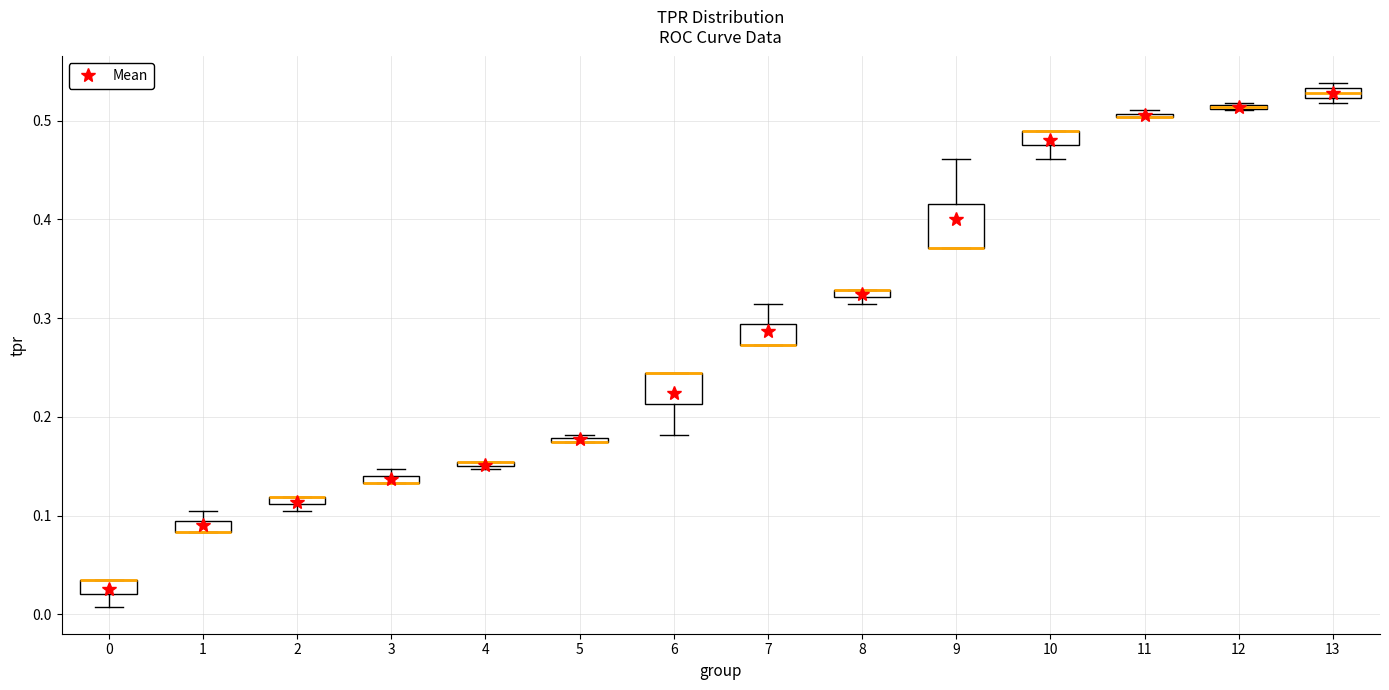

Comparing the boxes themselves (not the whiskers), which one is the tallest?

9